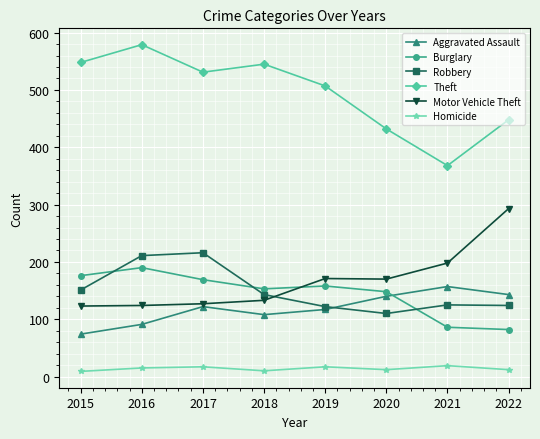

Which series has the largest total across all categories?

Theft